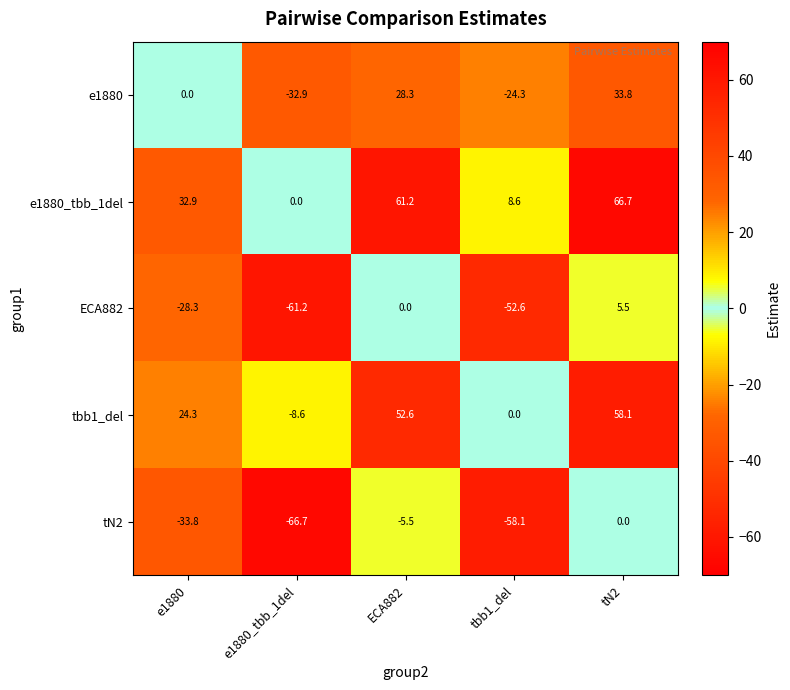

Rank the series by their maximum value, from lowest to highest.

tN2, ECA882, e1880, tbb1_del, e1880_tbb_1del